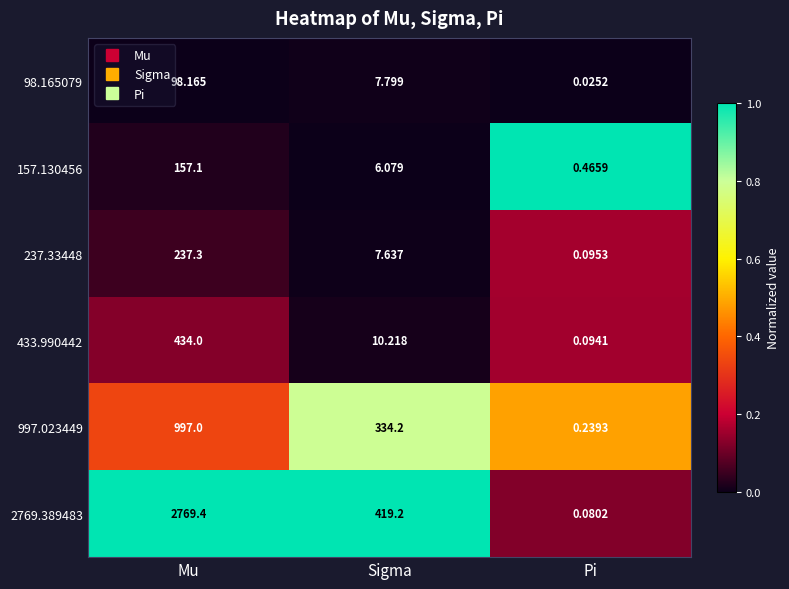

Is the value of 2769.389483 at Pi greater than the value of 157.130456 at Mu?

No